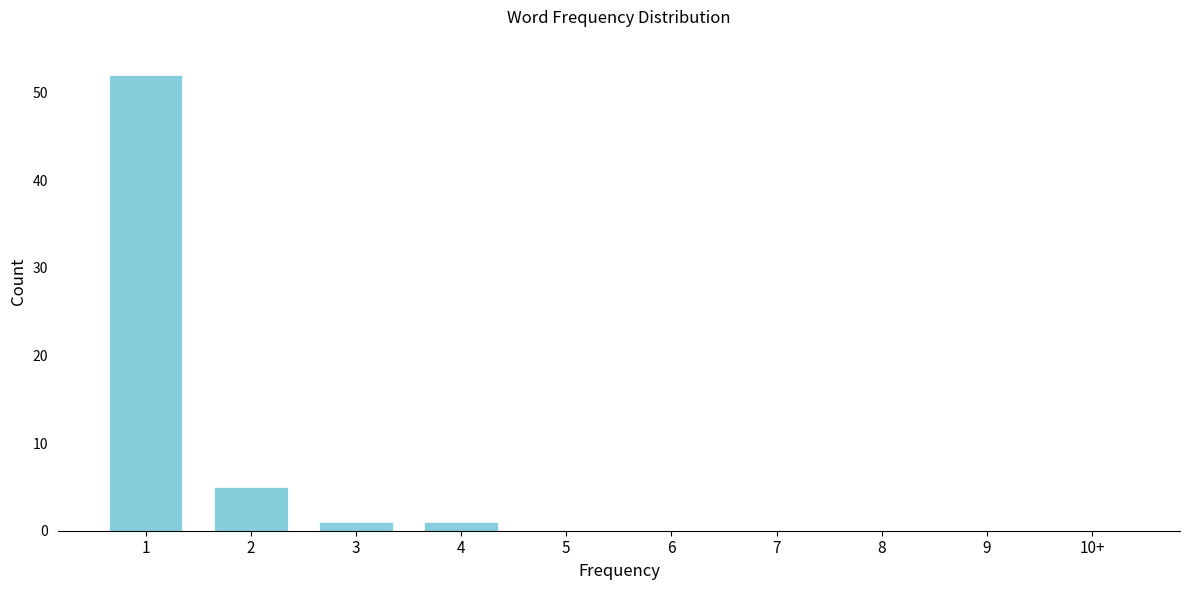

Reading right to left, what are all the values shown in this chart?

10+=0	9=0	8=0	7=0	6=0	5=0	4=1	3=1	2=5	1=52